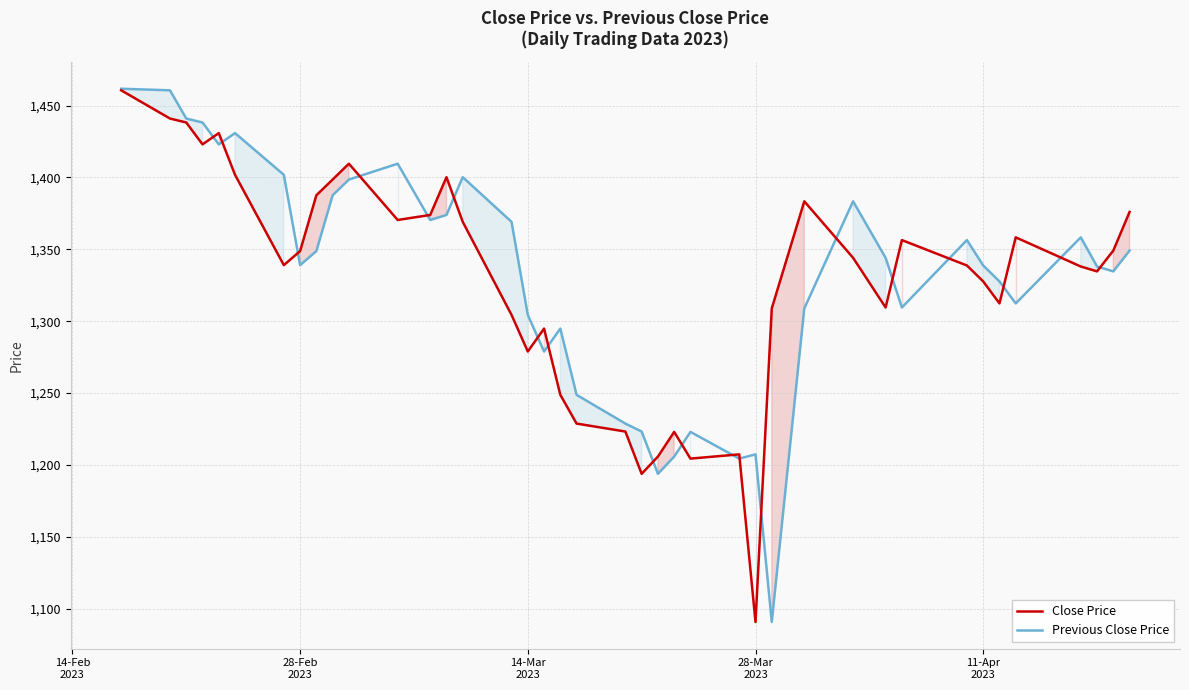

What is the minimum value shown in the chart?

1090.8